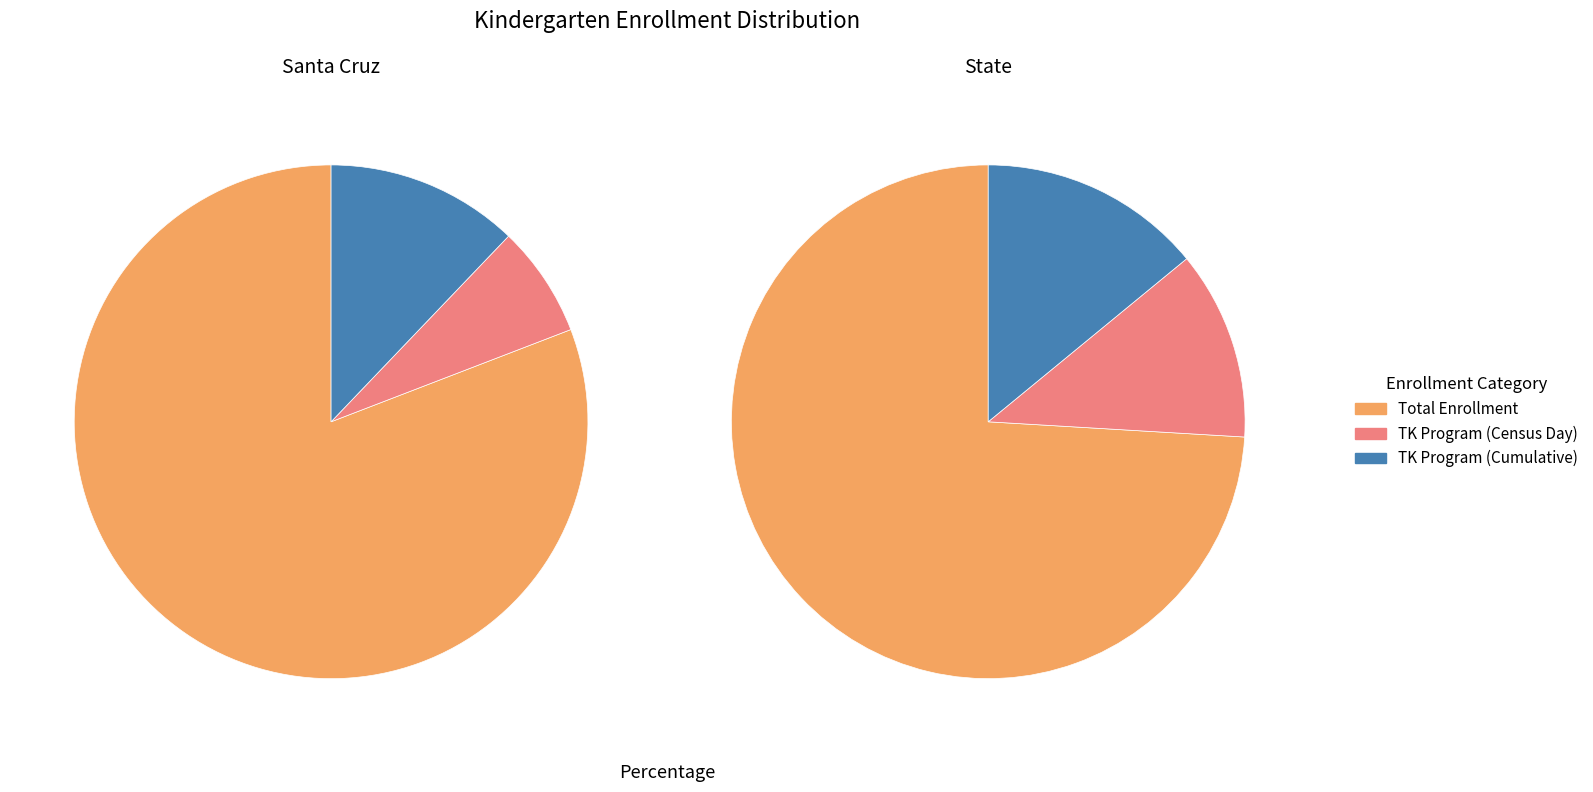

What is the difference between the highest and lowest values at Santa Cruz?

2779